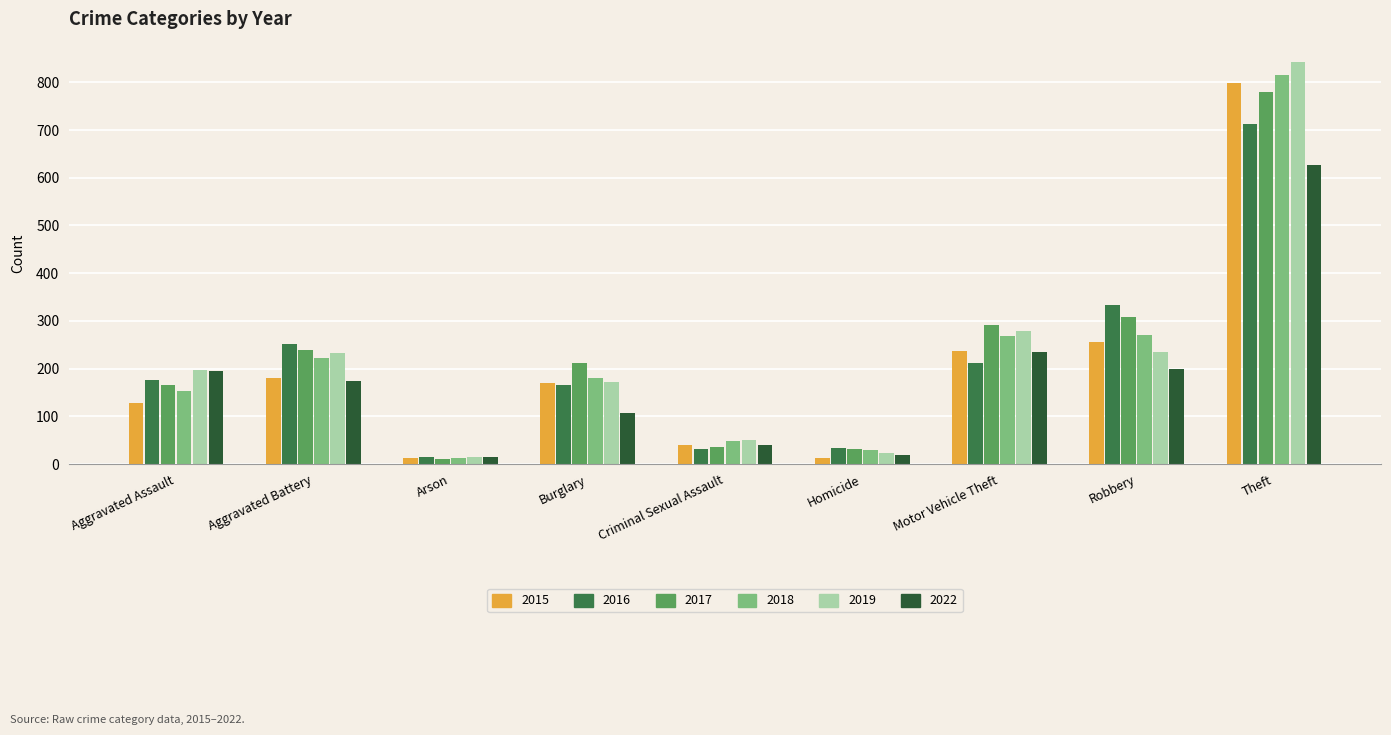

What is the difference between the maximum and minimum values in the 2015 series?

786